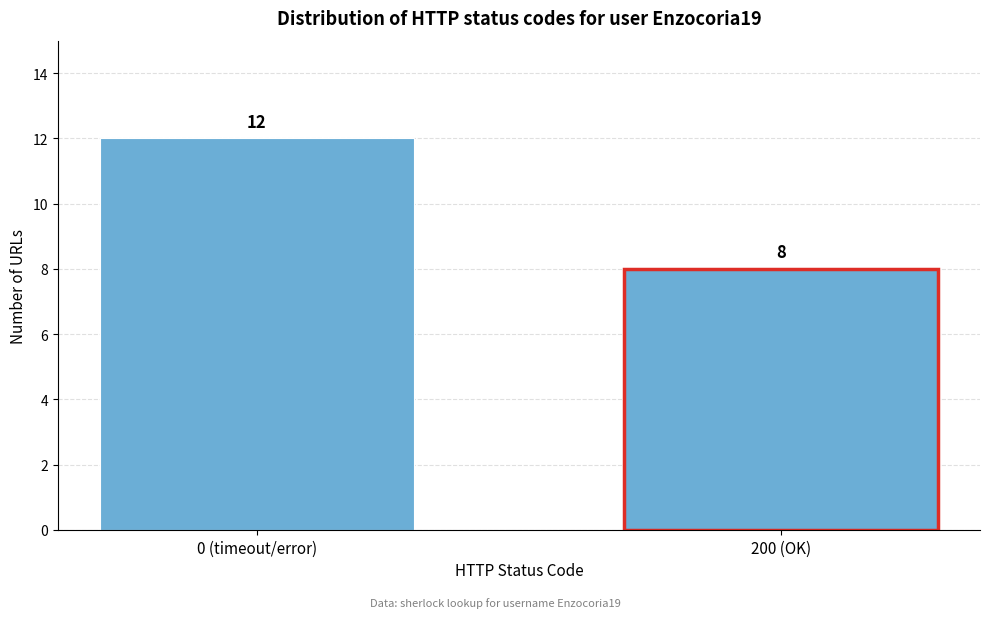

Reading right to left, extract all data points from this chart.

200 (OK)=8	0 (timeout/error)=12